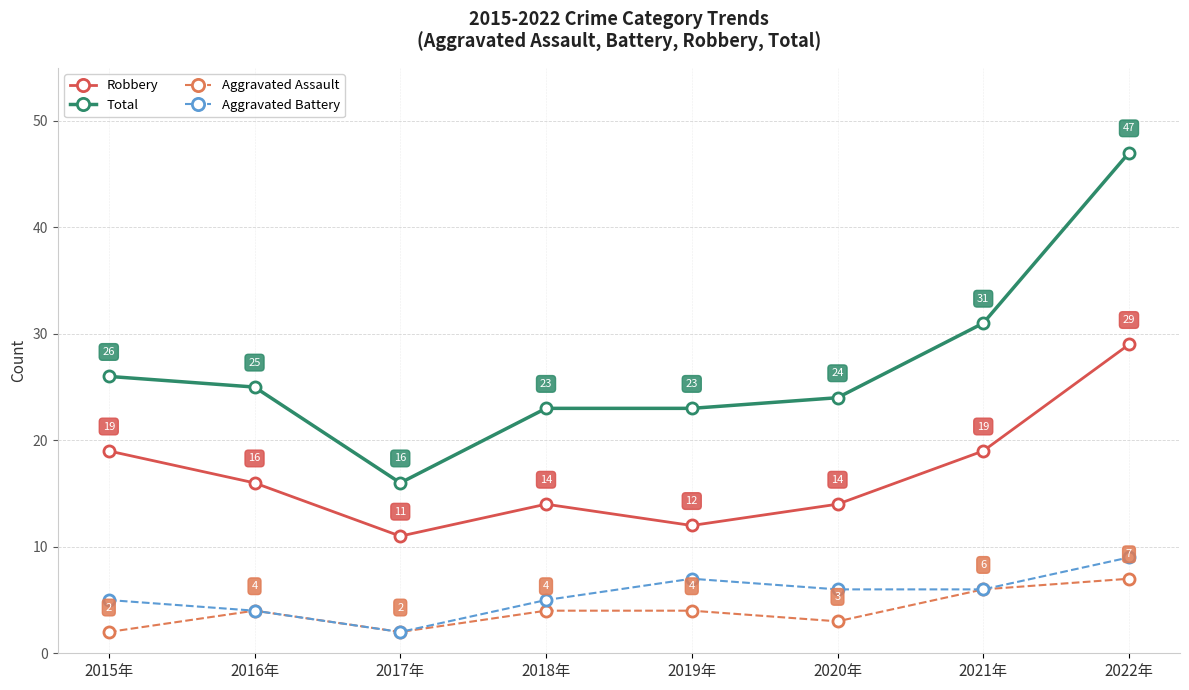

The Aggravated Assault series shows 6 at 2021年. True or false?

True